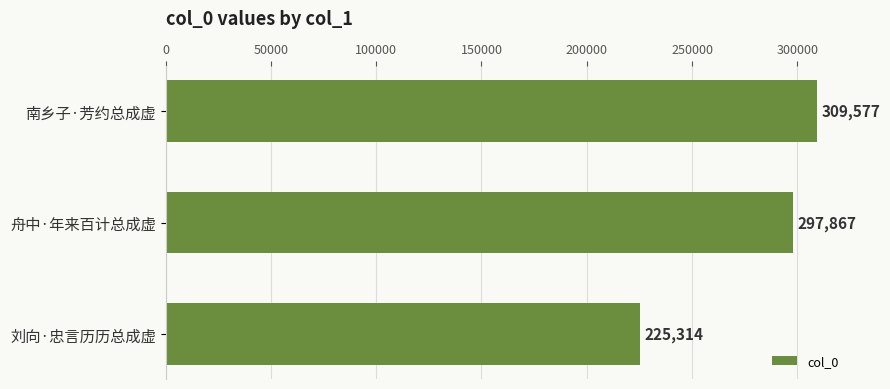

True or false: the data shows 297867 at 舟中·年来百计总成虚.

True